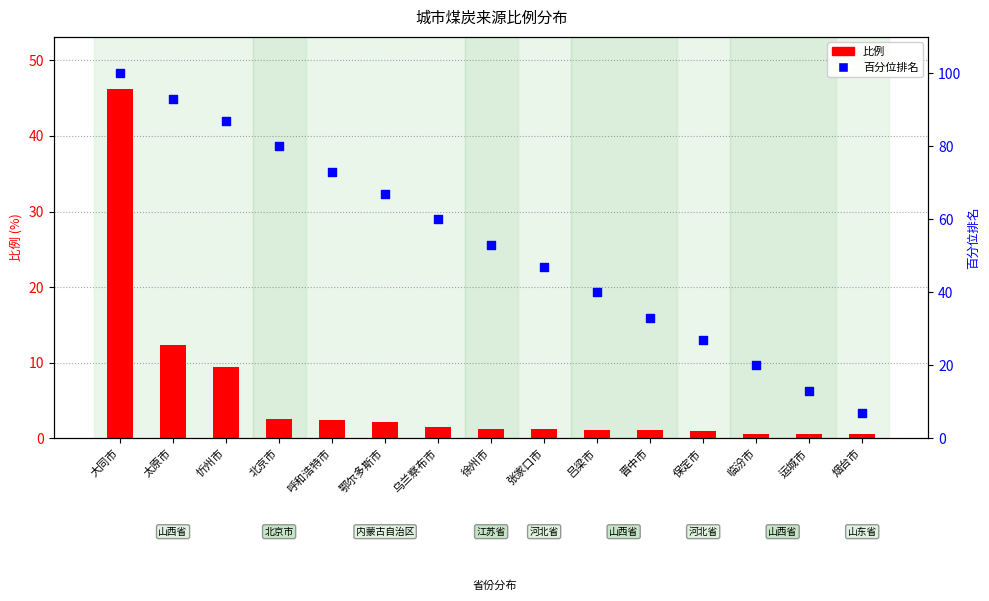

What are all the series names shown in the legend?

比例, 百分位排名